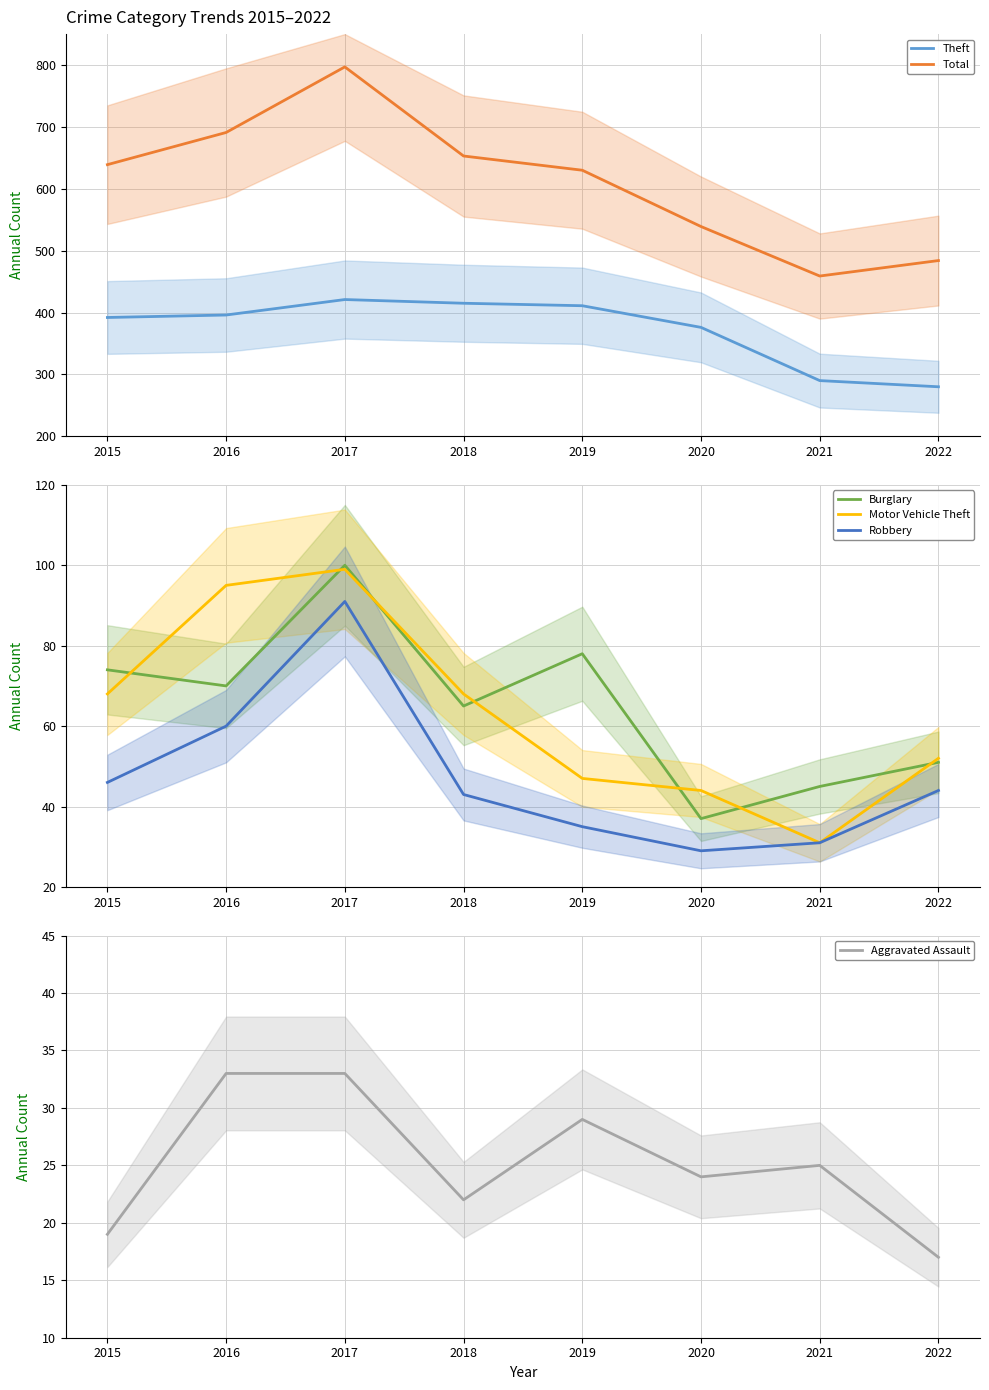

What is the value of the Motor Vehicle Theft point at the 4th from the left?

68